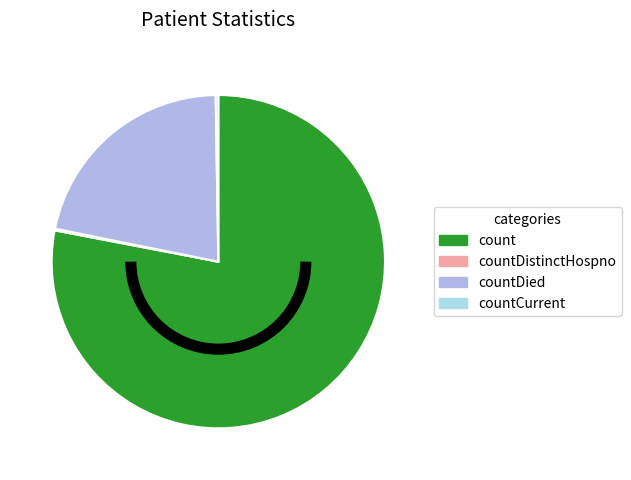

Which slice is the largest?

count